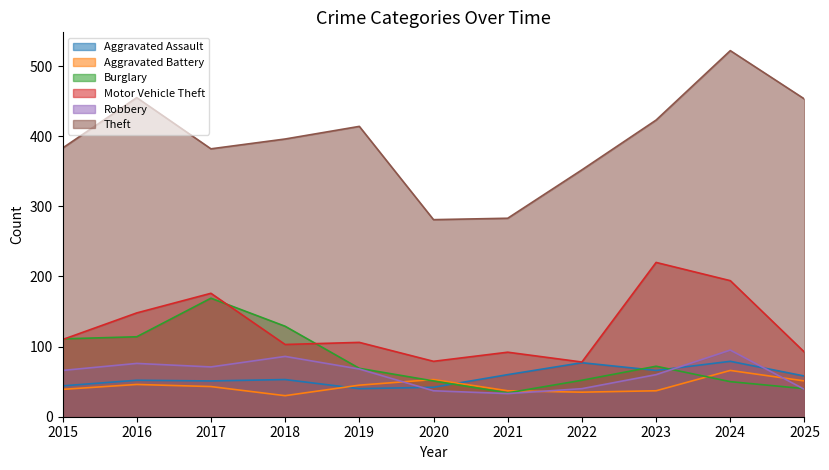

At which category does Theft reach its first local peak?

2016